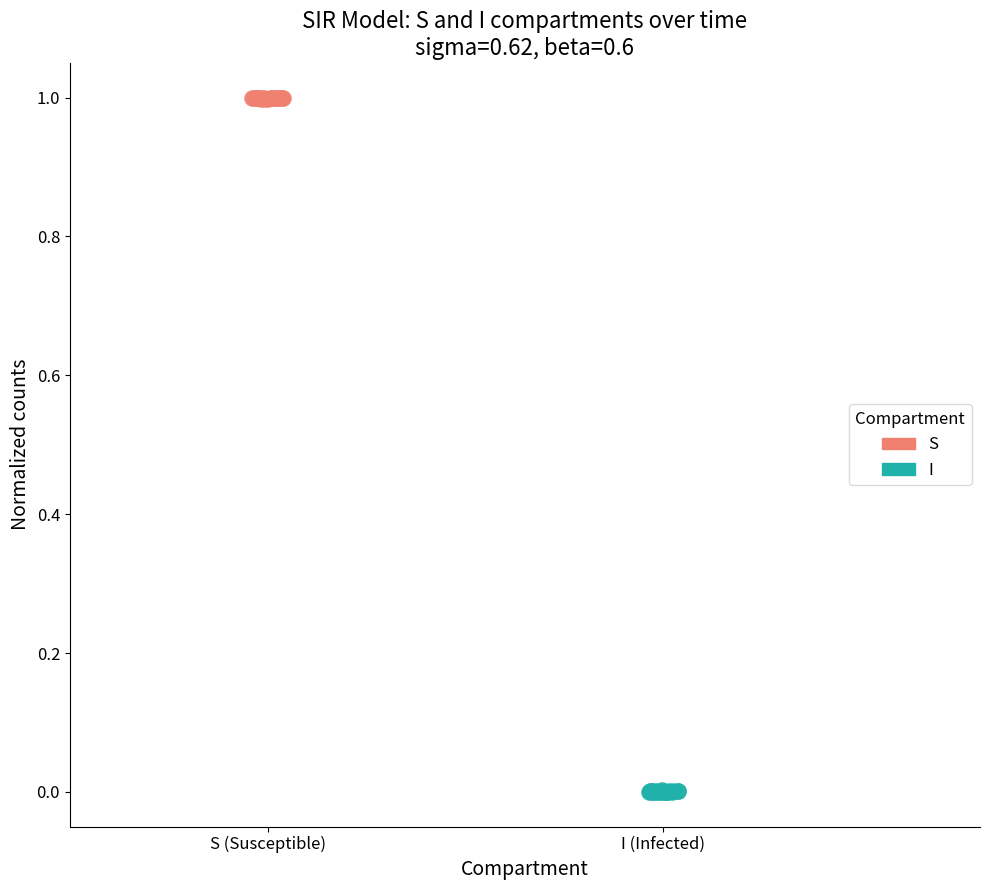

Which series contains the highest Y value?

S